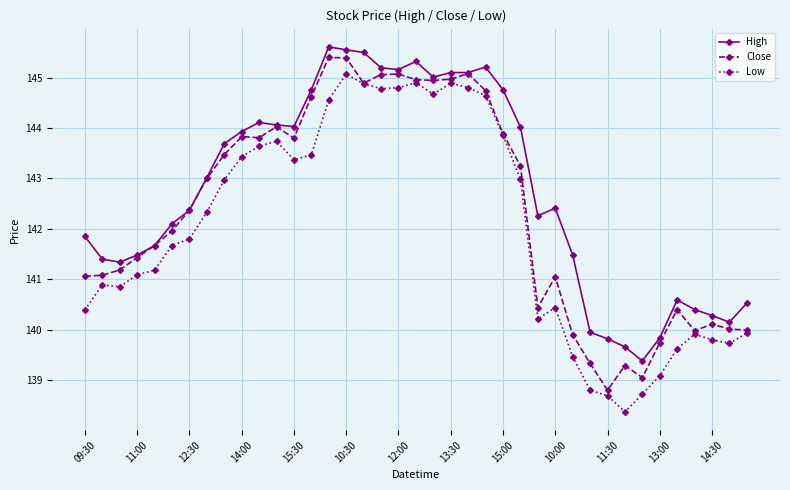

List the series in order of their overall mean, highest first.

High, Close, Low